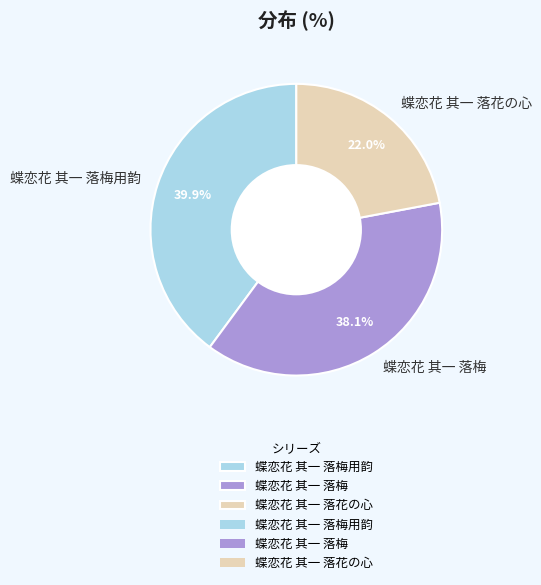

The 蝶恋花 其一 落梅 slice represents 38% of the pie. True or false?

True